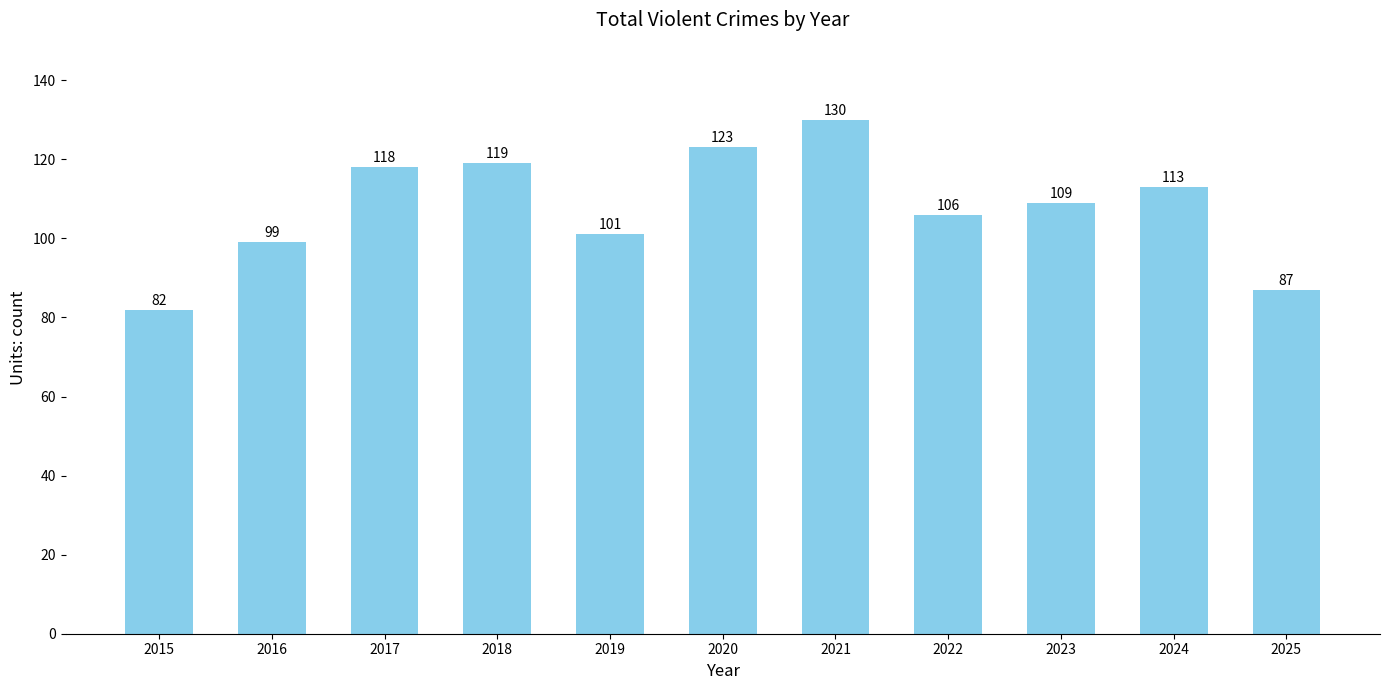

Approximately how many times larger is the value at 2021 compared to 2017?

1.1